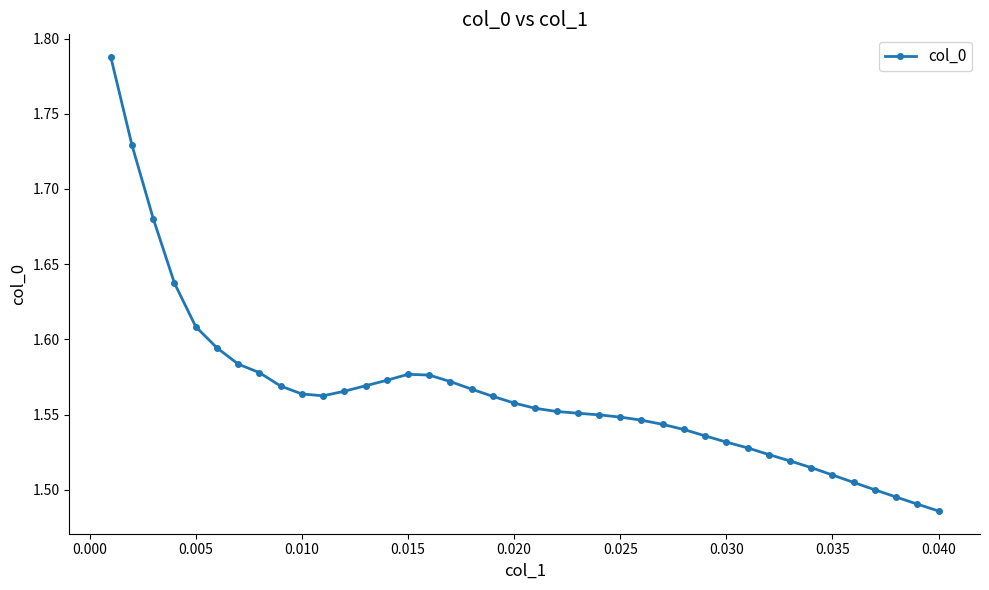

What is the difference between the maximum and minimum values?

0.3